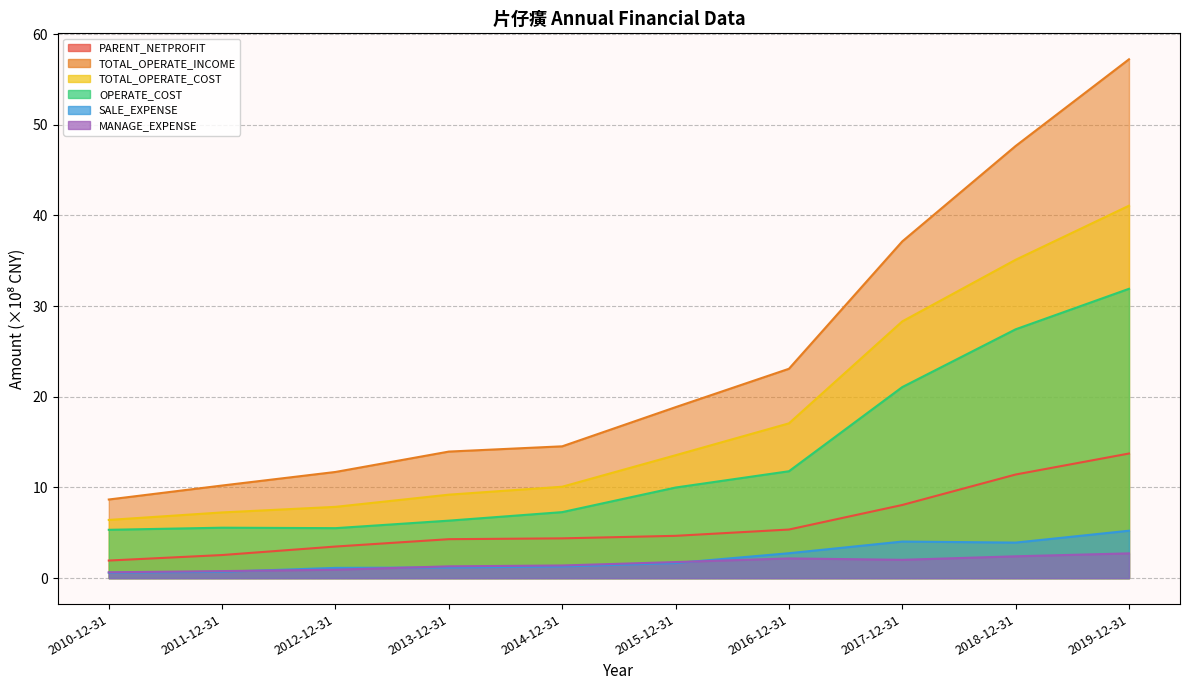

Where is the first local maximum for SALE_EXPENSE?

2017-12-31